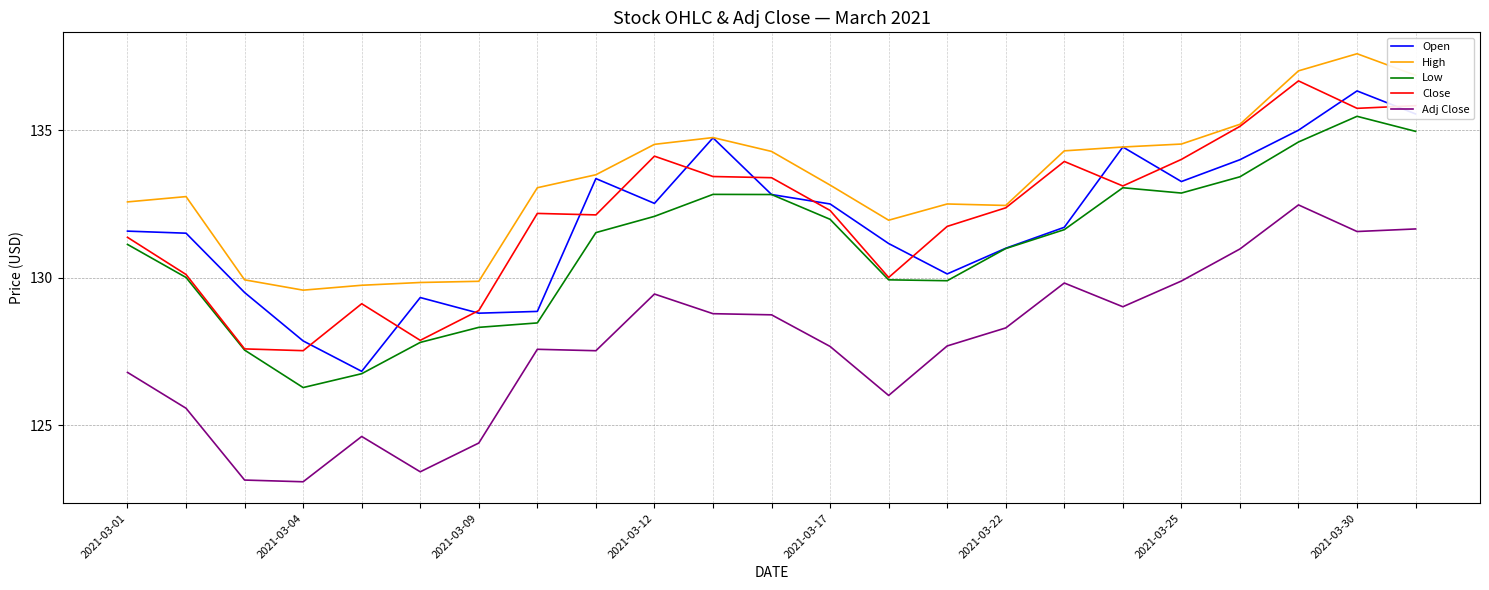

What is the highest value of the High series?

137.6